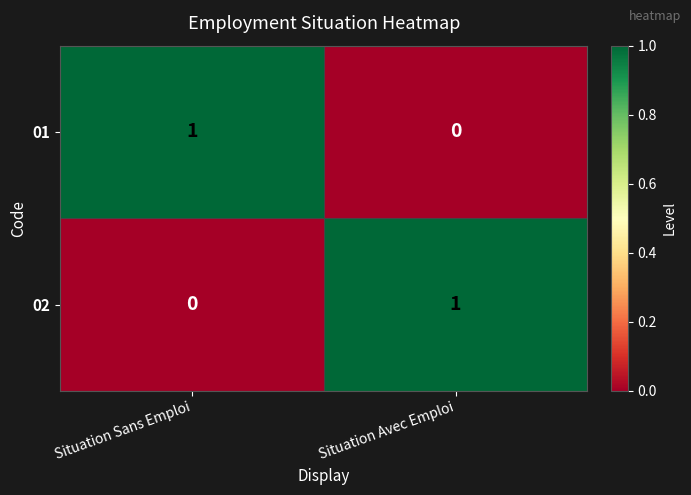

The 02 series shows 1 at Situation Avec Emploi. True or false?

True